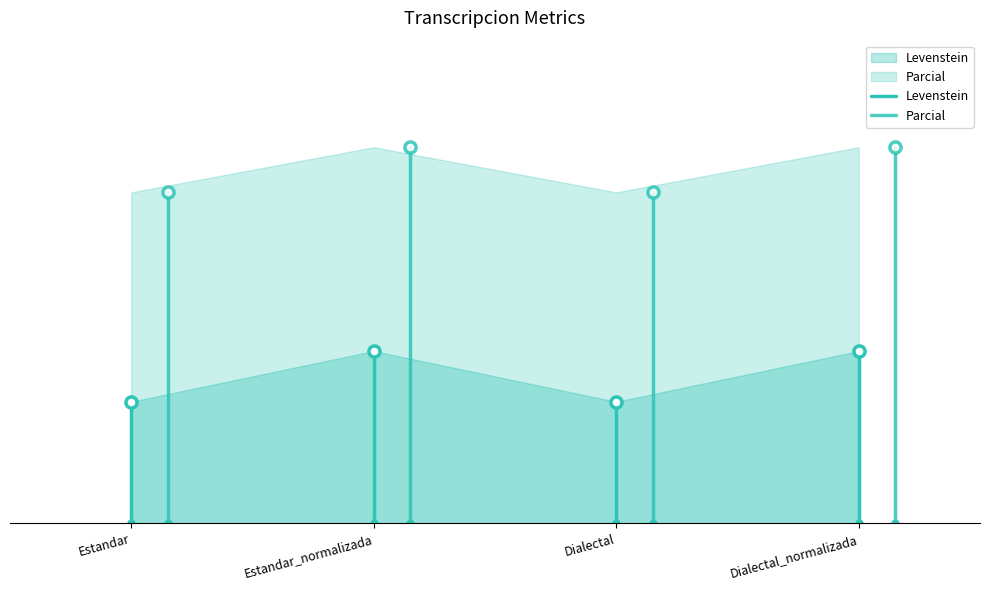

Which has a higher value, Estandar_normalizada or Estandar?

Estandar_normalizada